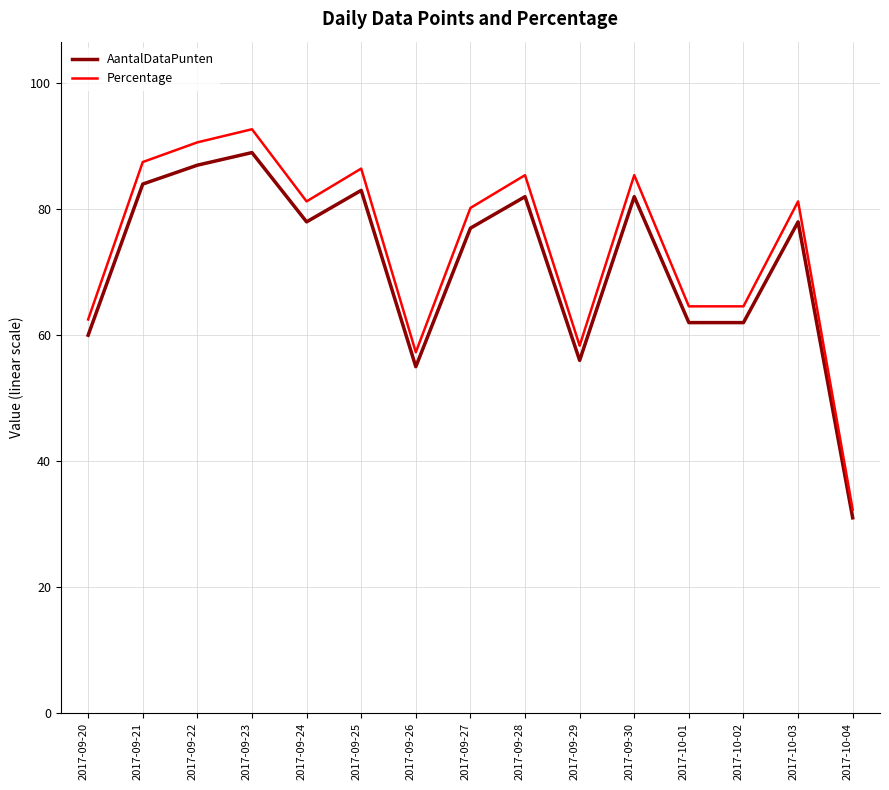

True or false: AantalDataPunten and Percentage intersect in this chart.

False